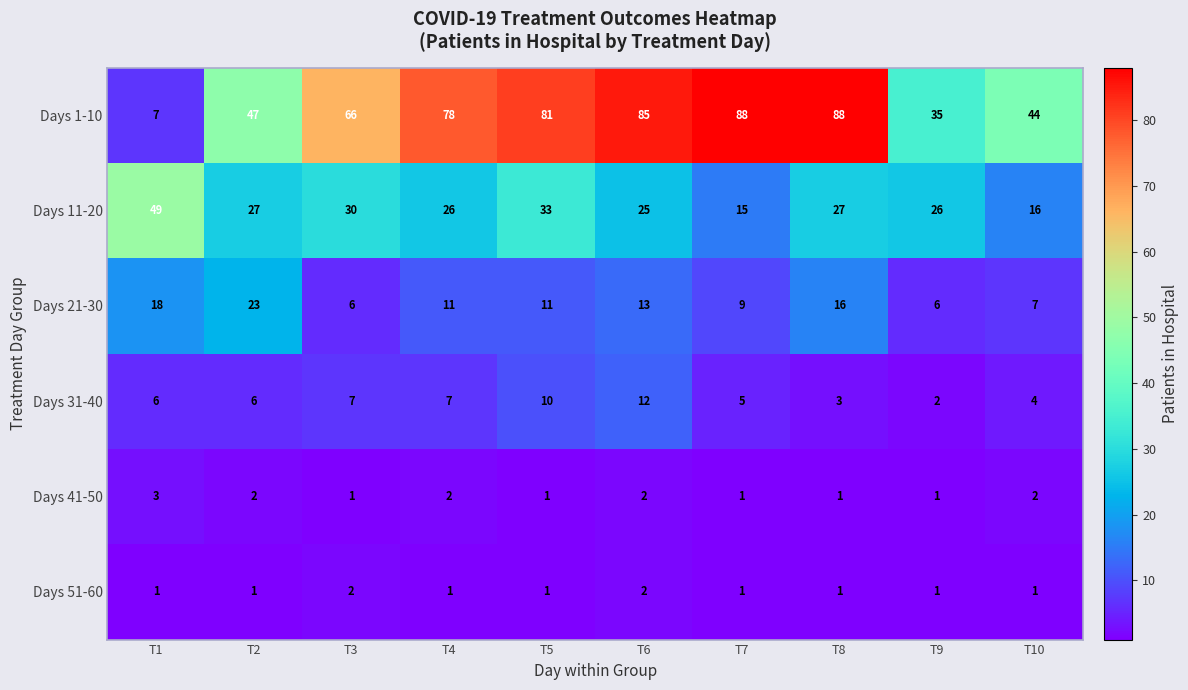

At which label is Days 21-30 closest to 14?

T6